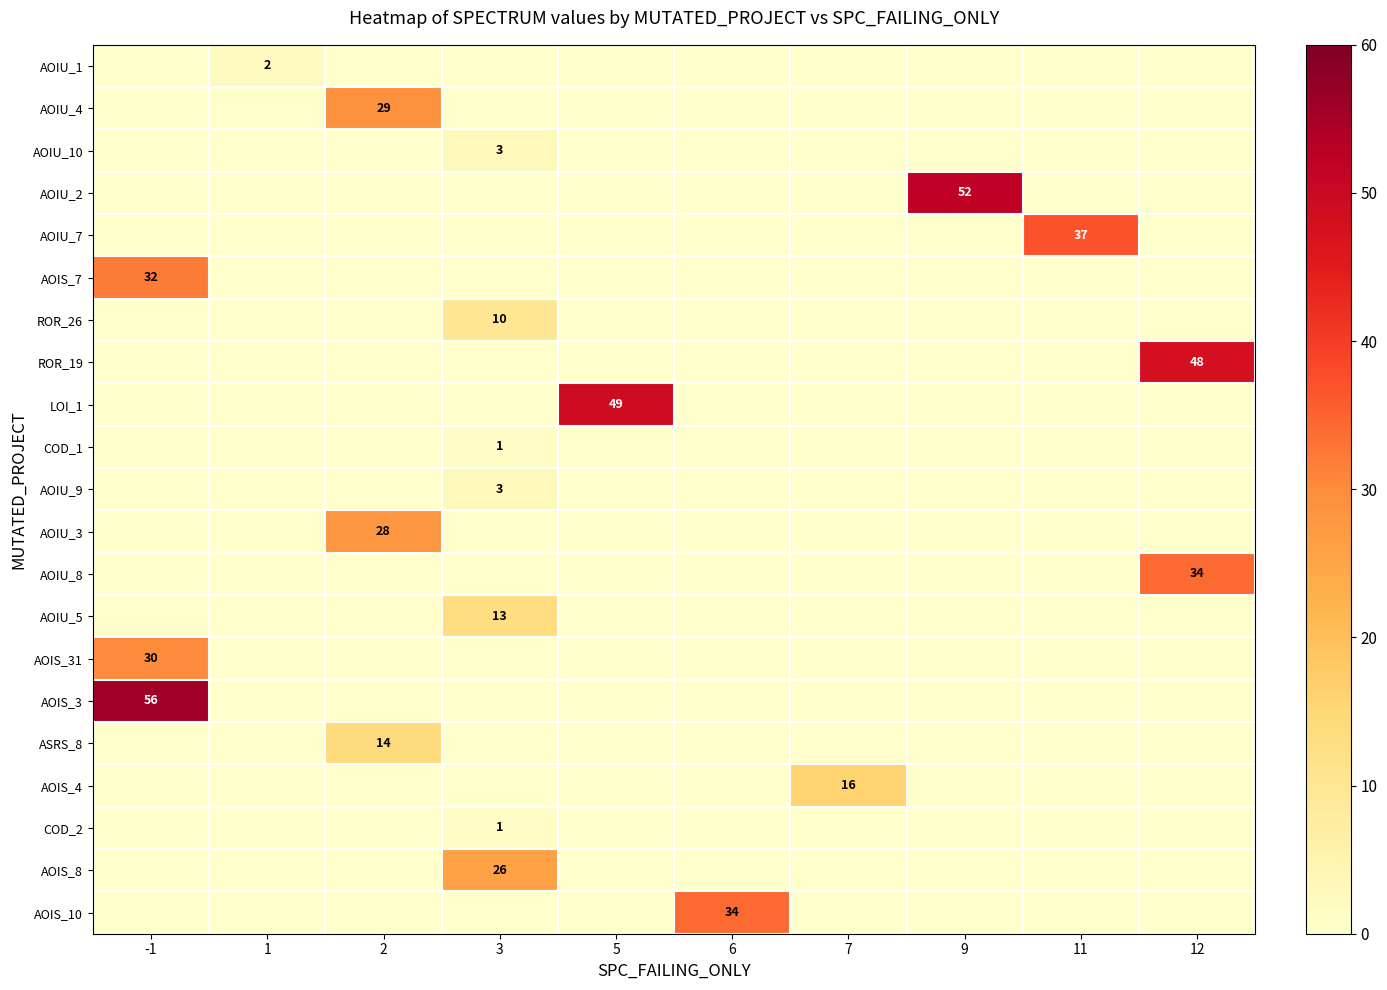

At which label is COD_1 closest to 0?

-1